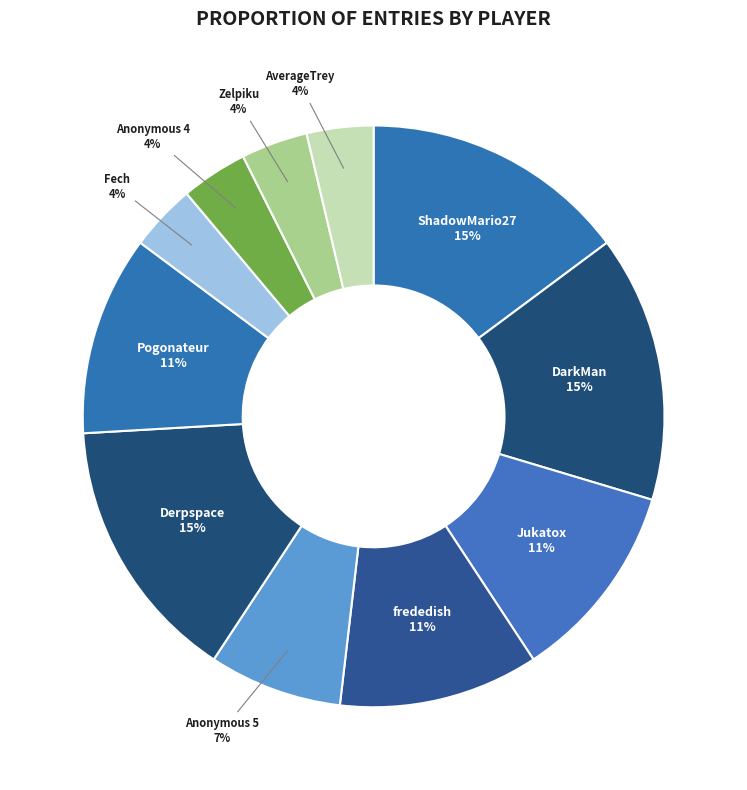

Is AverageTrey the majority of the pie?

No